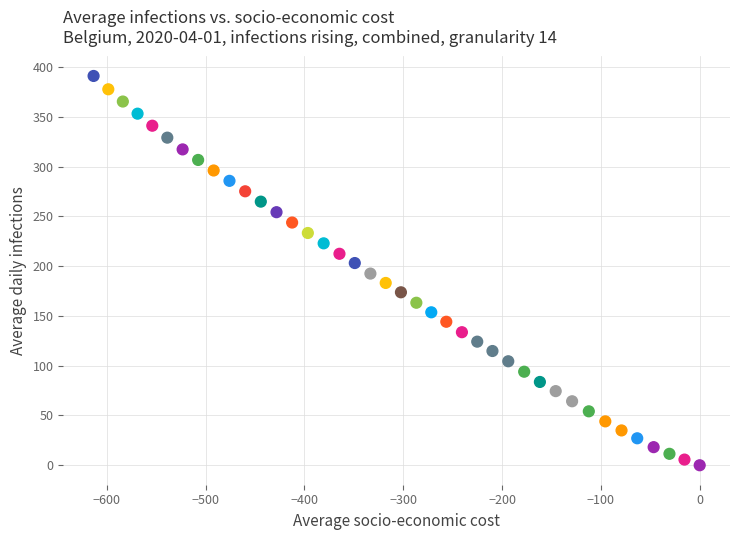

What is the range of X values (max minus min)?

613.3